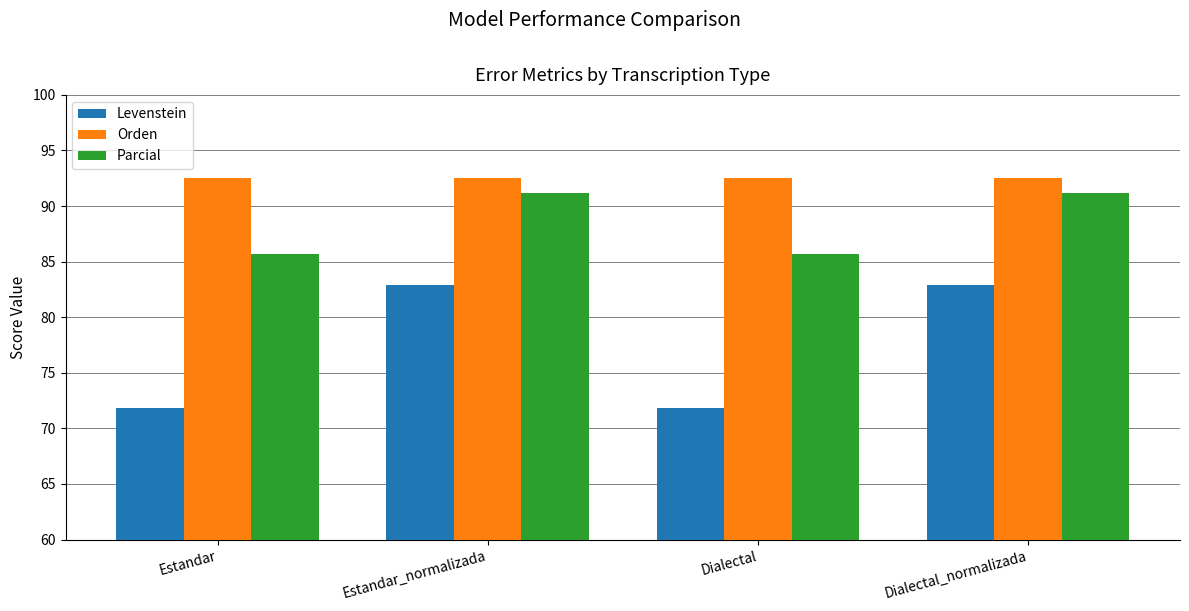

True or false: Levenstein has a value of 148.0 at Dialectal_normalizada.

False